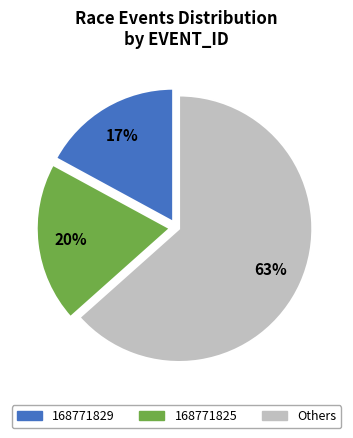

Which slice is the smallest?

168771829